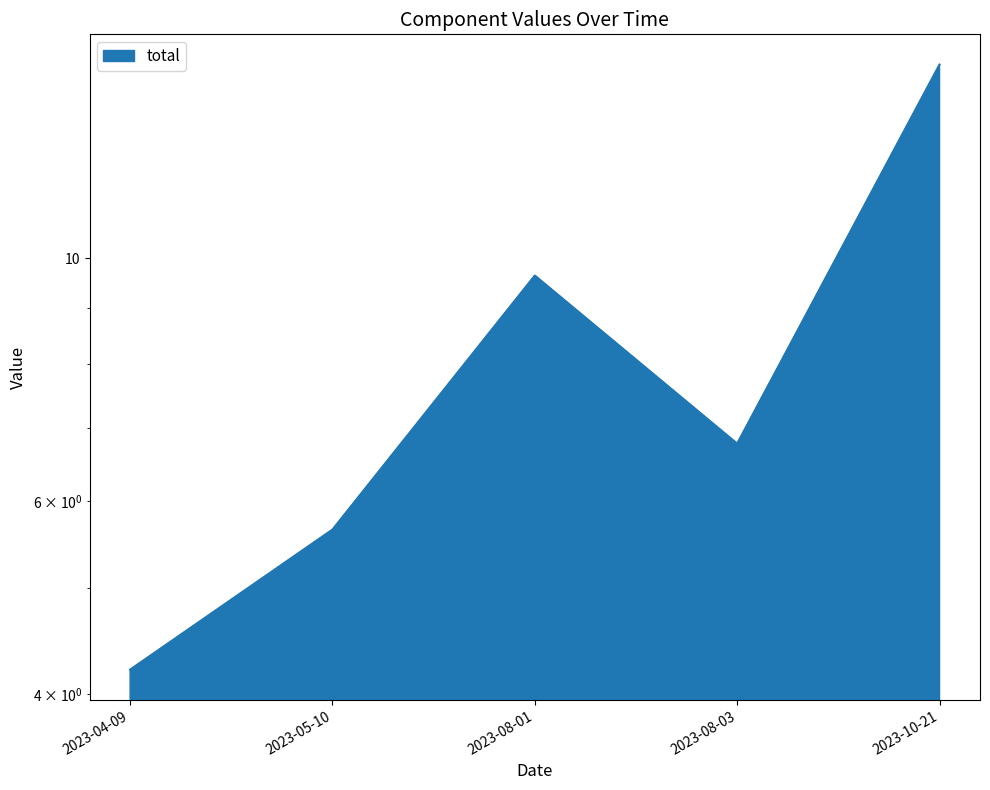

The value at 2023-10-21 is 15.0. True or false?

True